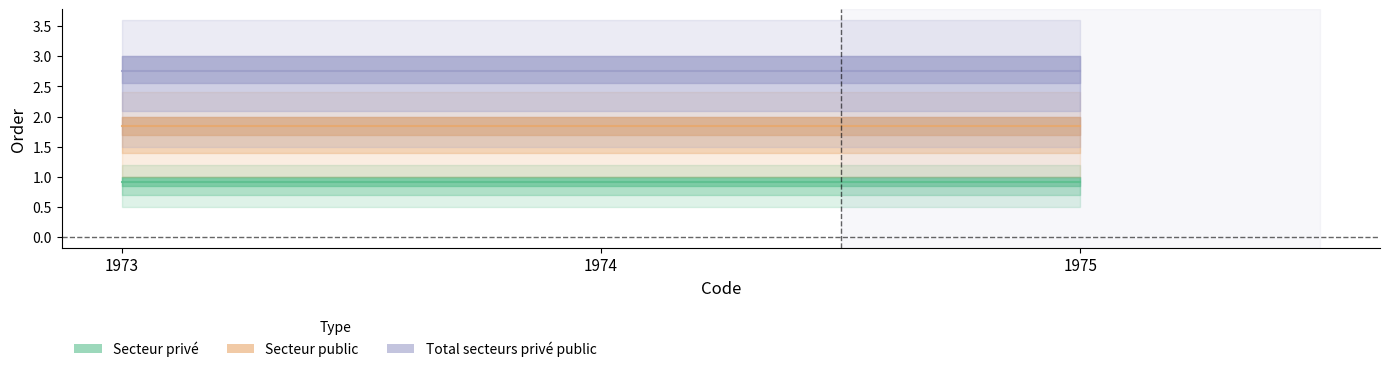

Which series has the largest total across all categories?

Total secteurs privé public